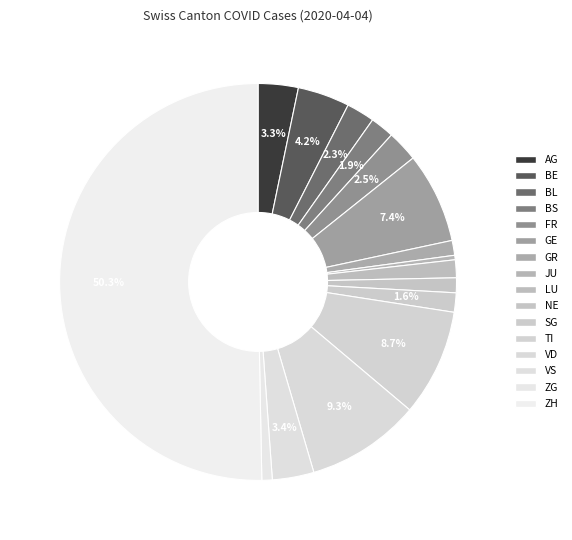

Is there any slice that represents more than half of the pie?

Yes